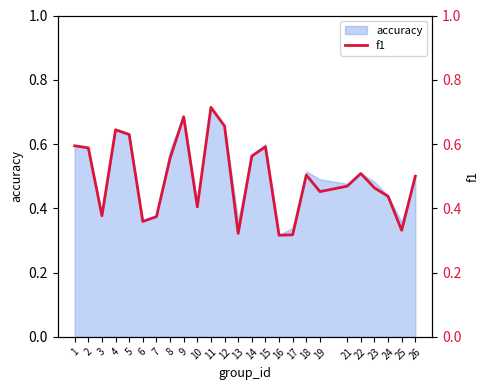

True or false: the data has more than 2 interior local peaks.

True